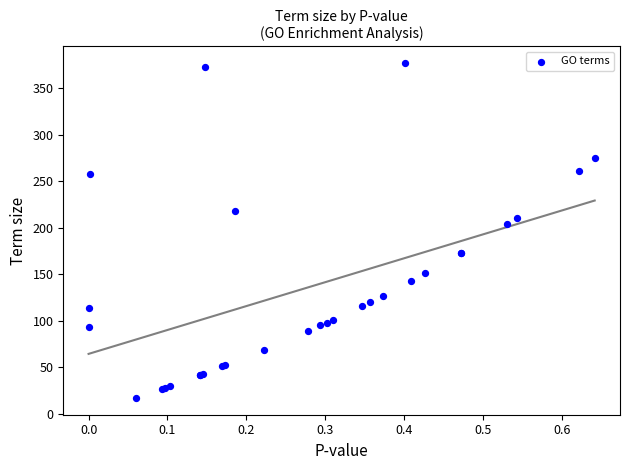

What Y value in the scatter plot is closest to 197?

204